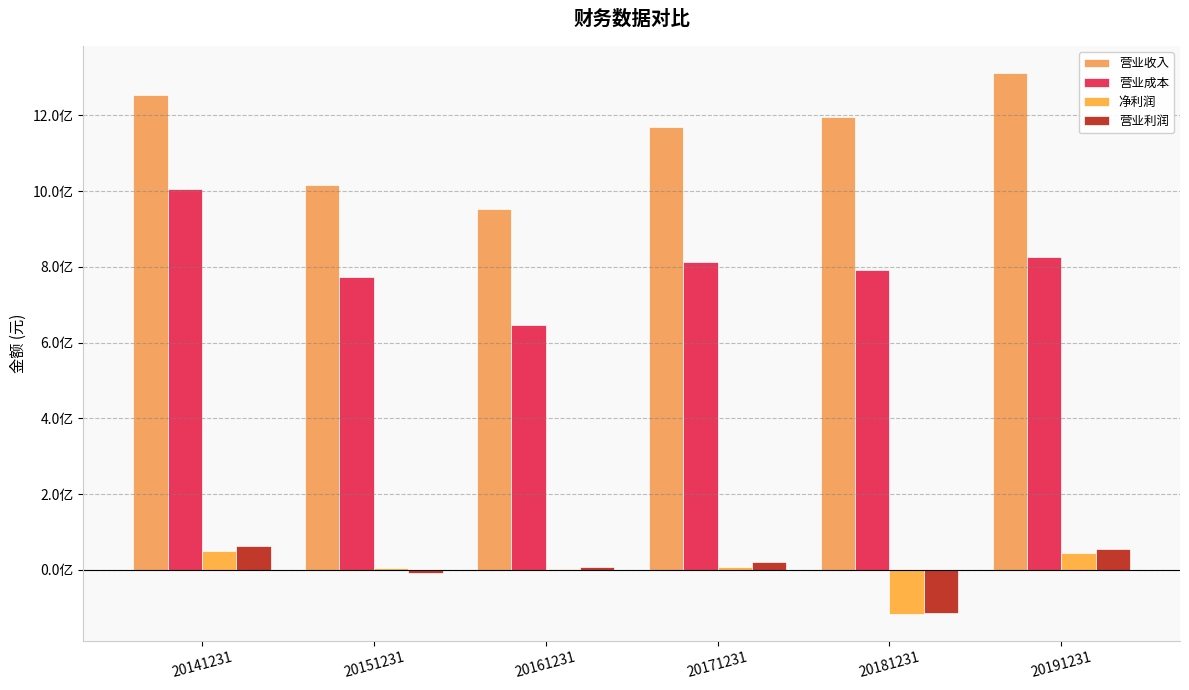

At which label is 营业成本 closest to 825310578?

20191231